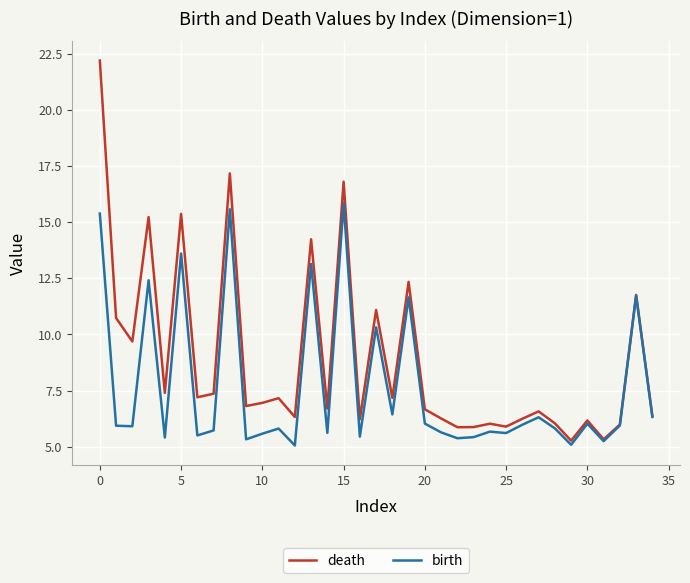

Which series has the widest spread of values?

death